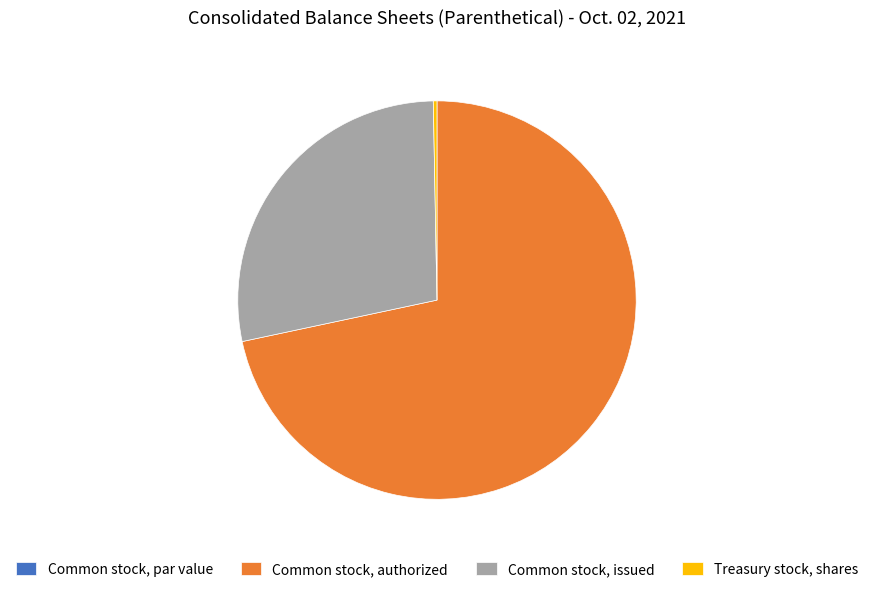

Is there any slice that represents more than half of the pie?

Yes